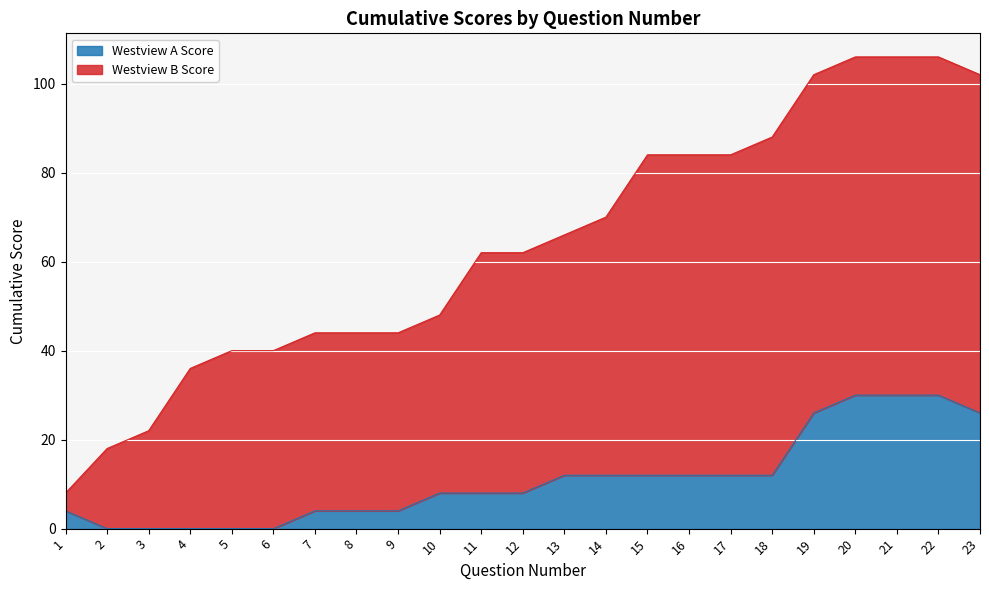

How many positive values are there?

18